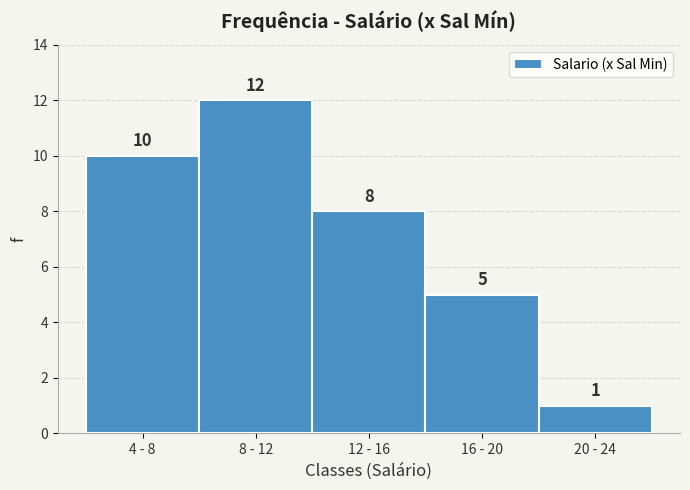

Reading right to left, extract all data points from this chart.

20 - 24=1	16 - 20=5	12 - 16=8	8 - 12=12	4 - 8=10